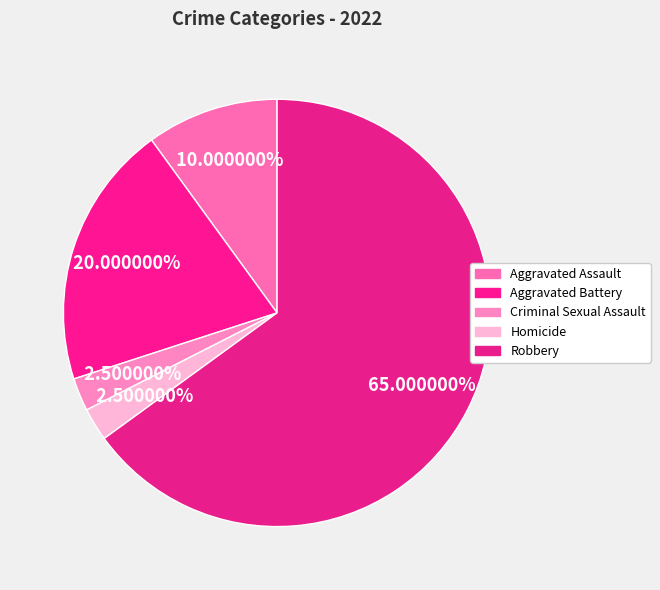

Does Aggravated Battery represent more than half of the total?

No